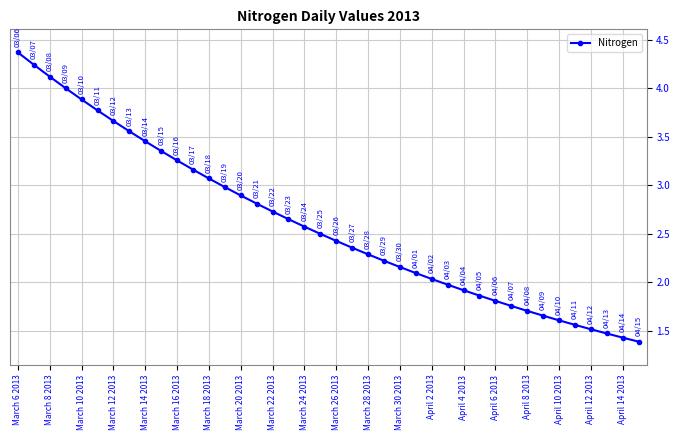

What is the greatest value displayed?

4.4